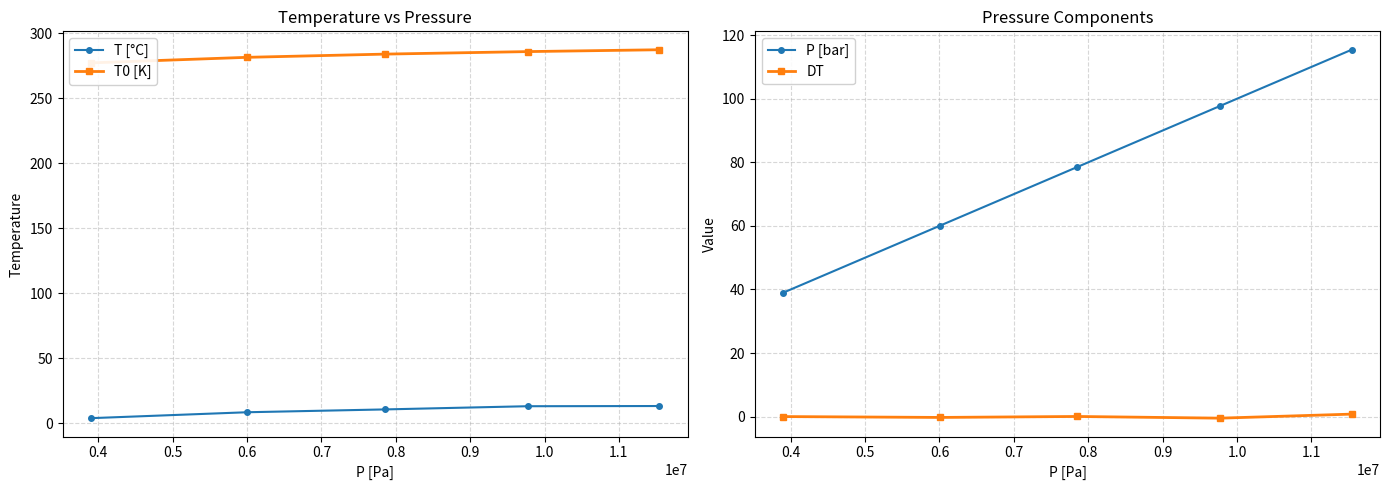

True or false: DT and P [bar] intersect in this chart.

False